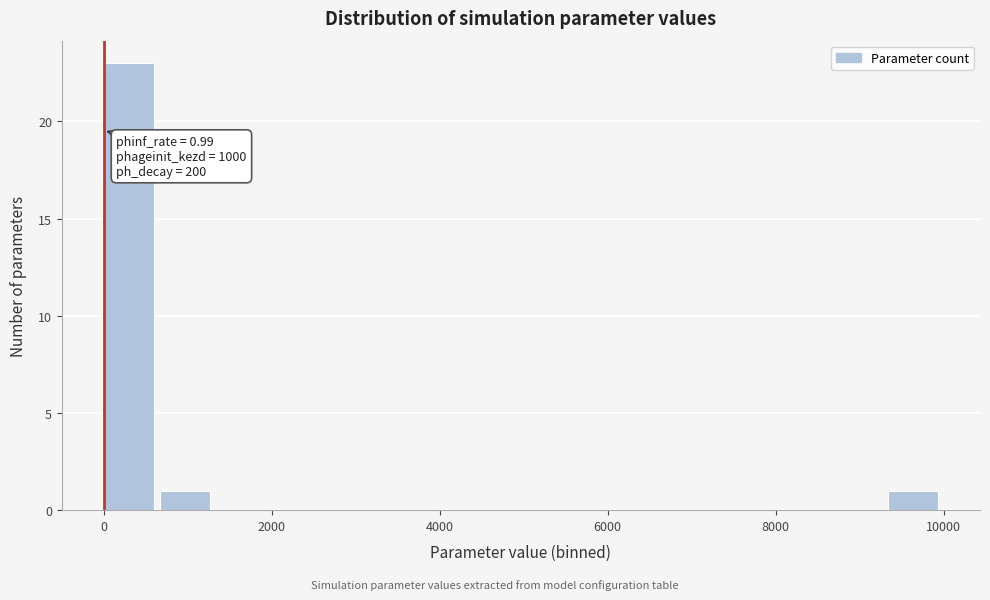

Around what value on the x-axis is the tallest bar? Give the approximate position of its centre, as read against the axis.

400